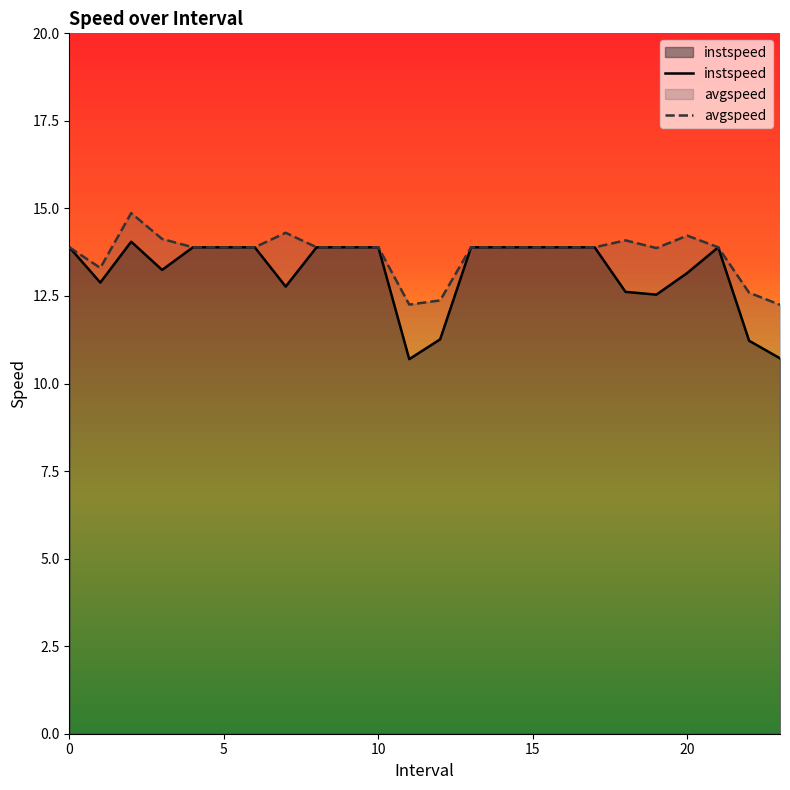

What is the difference between the maximum and minimum values in the instspeed series?

3.4